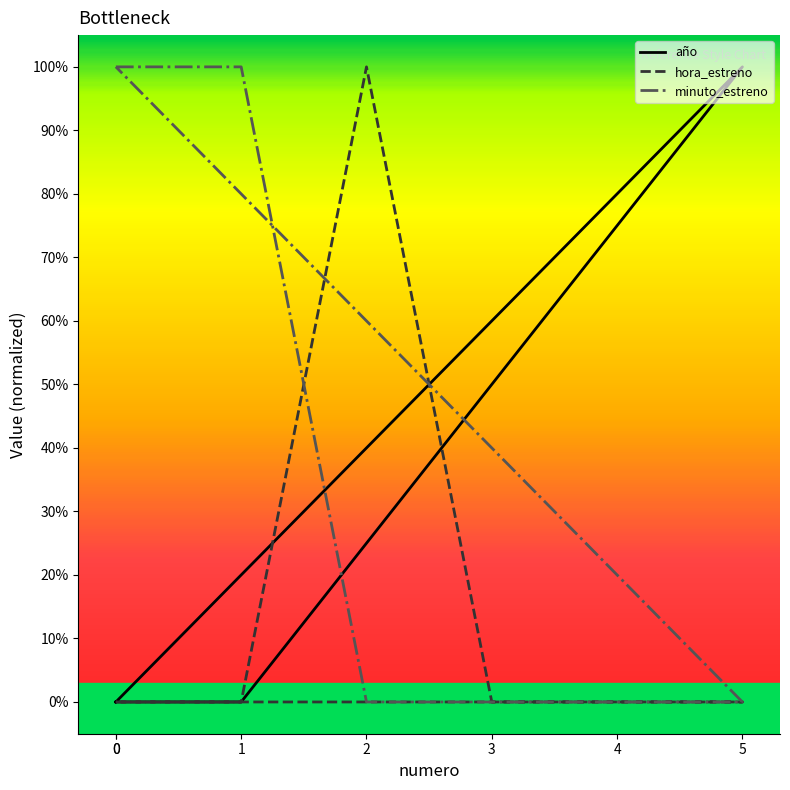

True or false: hora_estreno and minuto_estreno intersect in this chart.

True